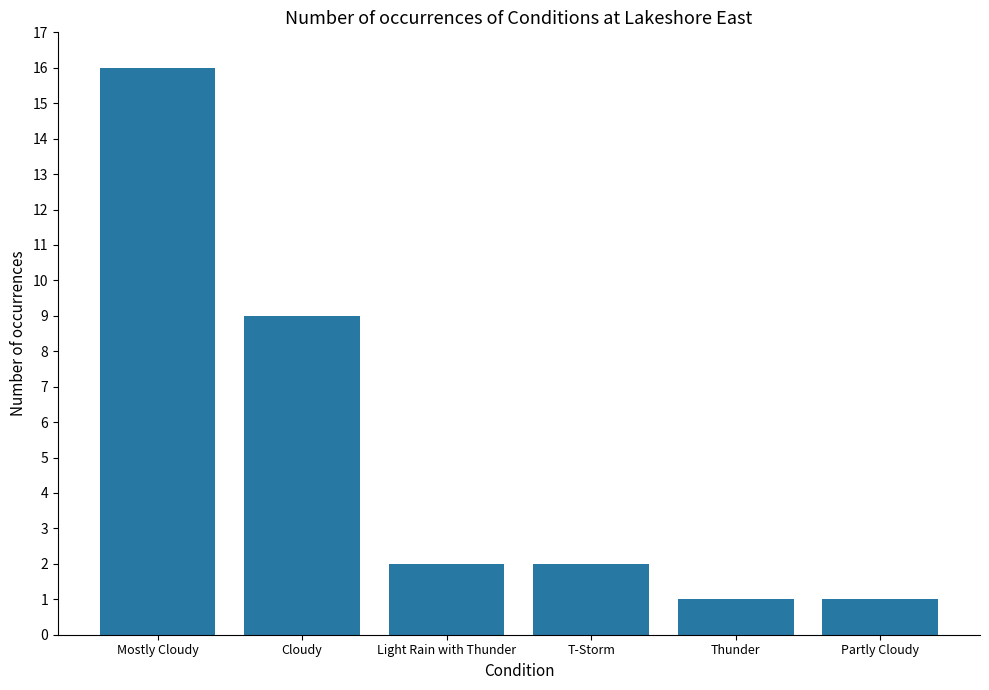

What is the difference between the values at Light Rain with Thunder and Mostly Cloudy?

14